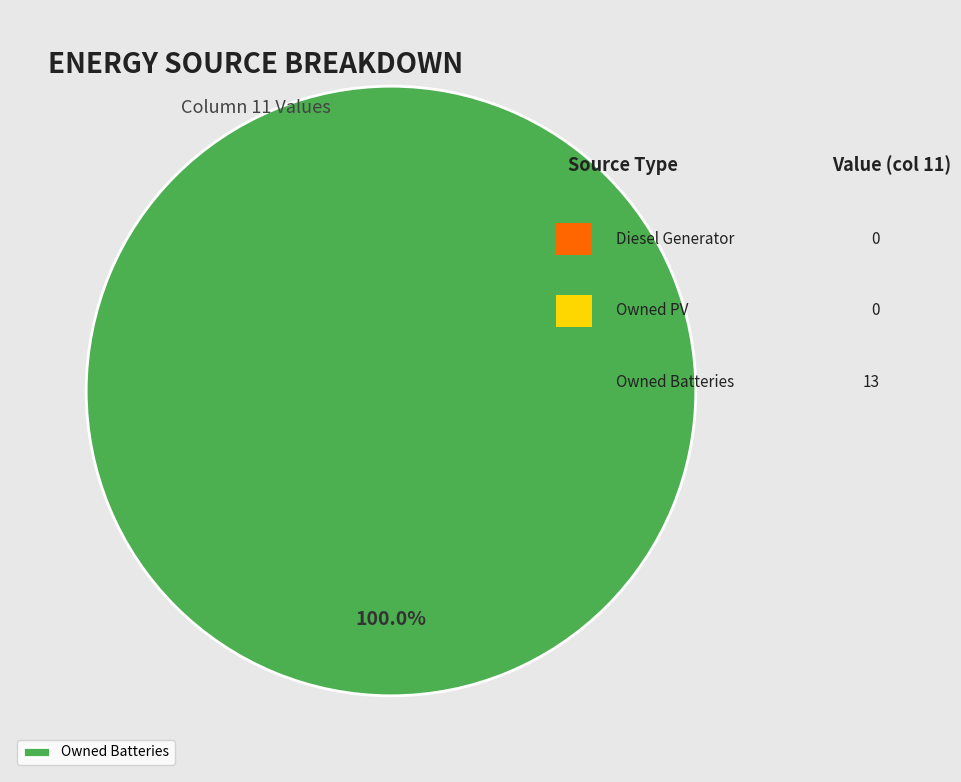

Which category accounts for the majority?

Owned Batteries